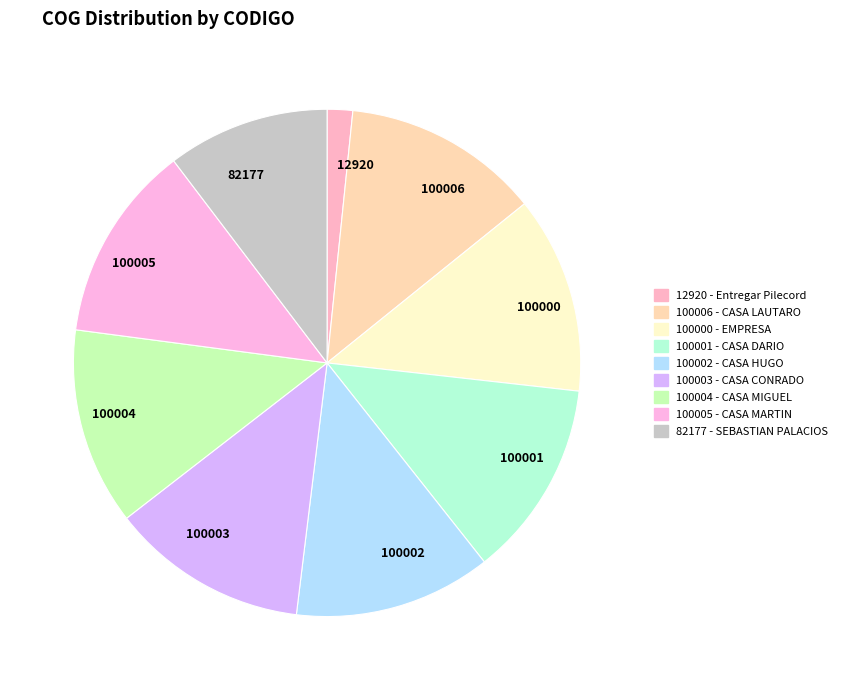

The 82177 slice represents 2% of the pie. True or false?

False